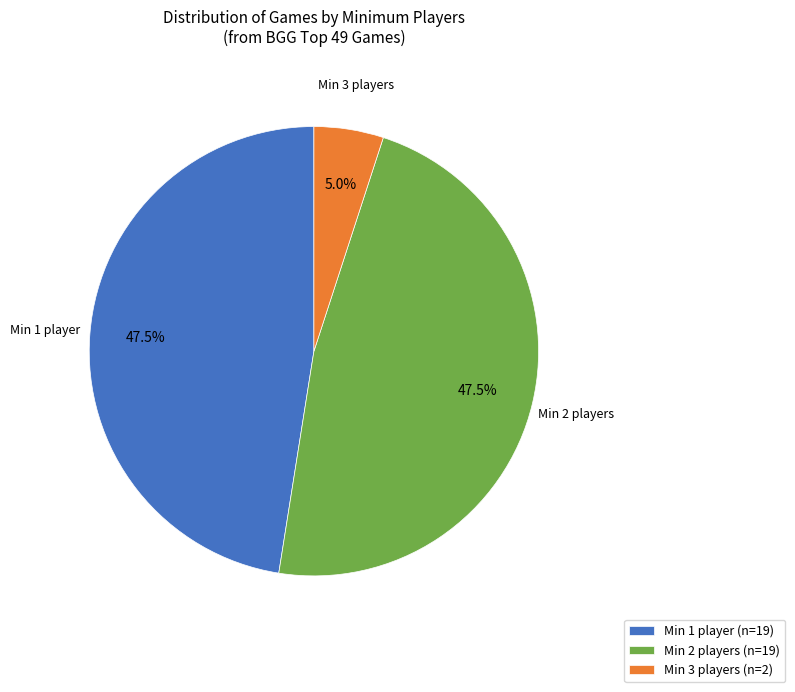

Is the sum of Min 3 players and Min 2 players greater than half?

Yes